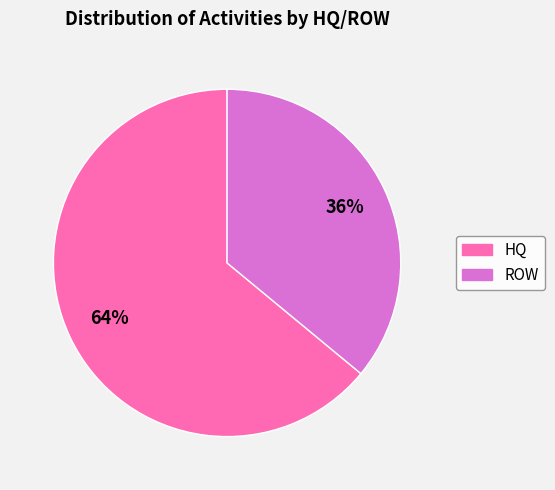

Rank the categories by value from highest to lowest.

HQ, ROW